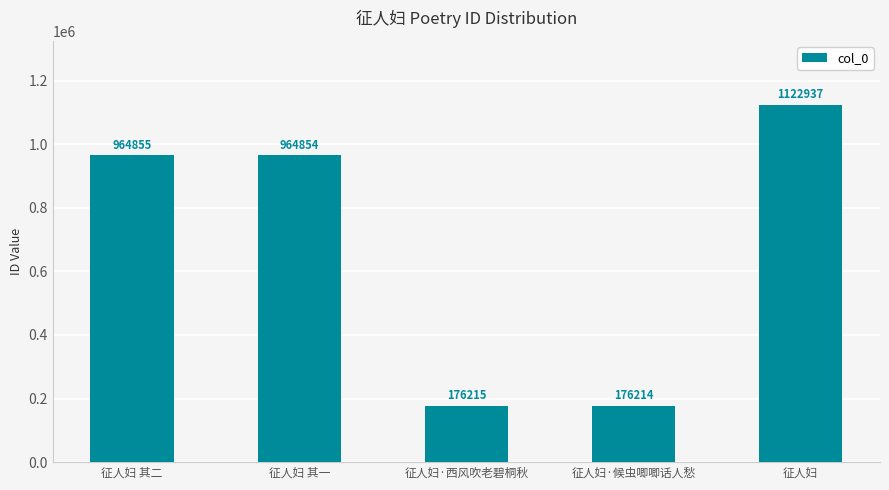

What is the sum of all values?

3405075